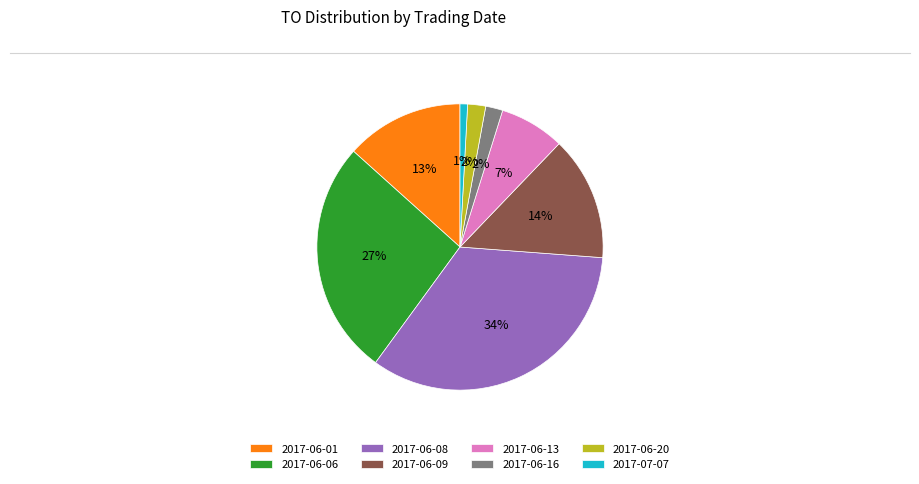

The 2017-06-16 slice represents 2% of the pie. True or false?

True